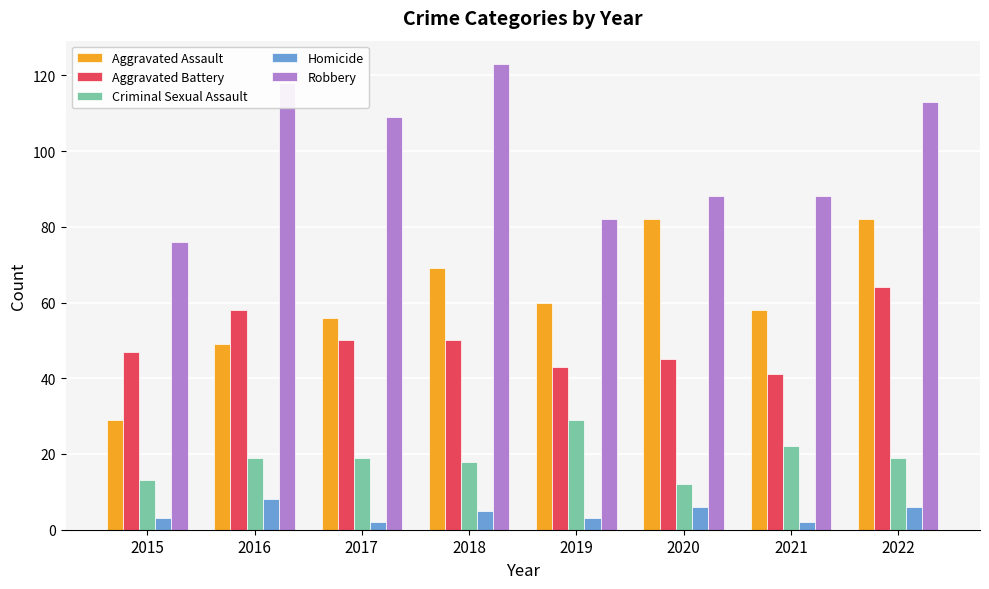

What is the highest value of the Robbery series?

123